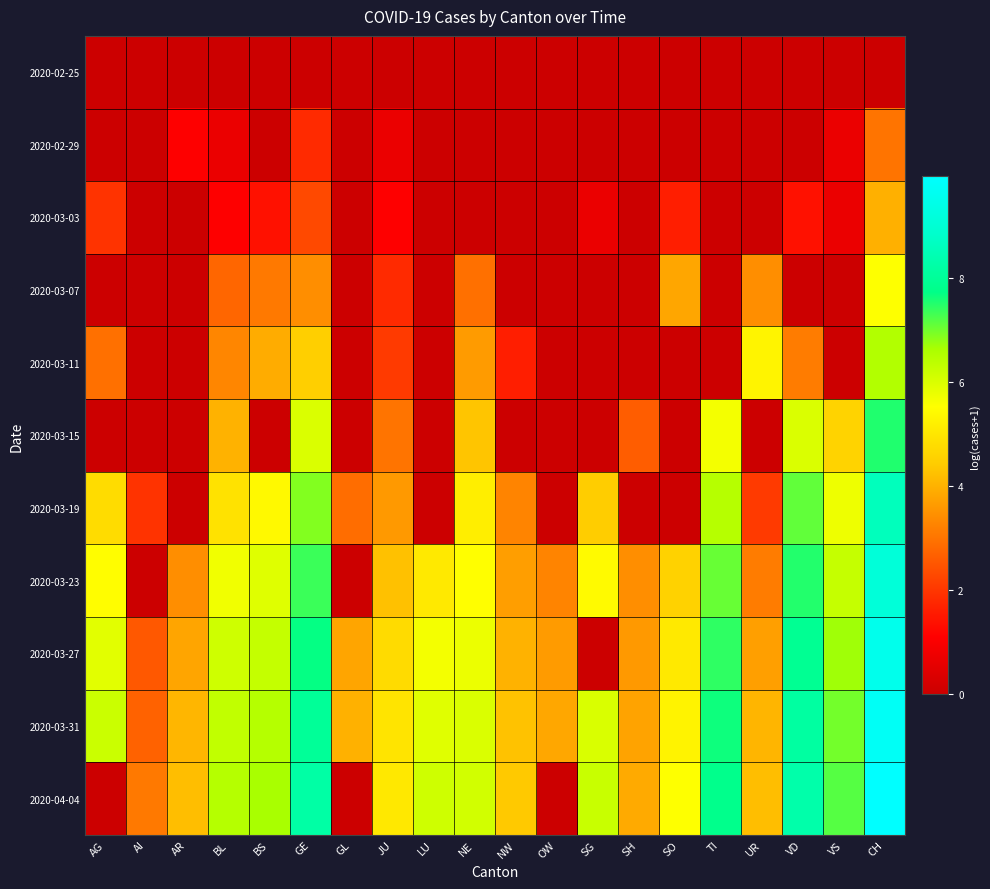

Which series changed the most between GE and LU?

2020-03-19